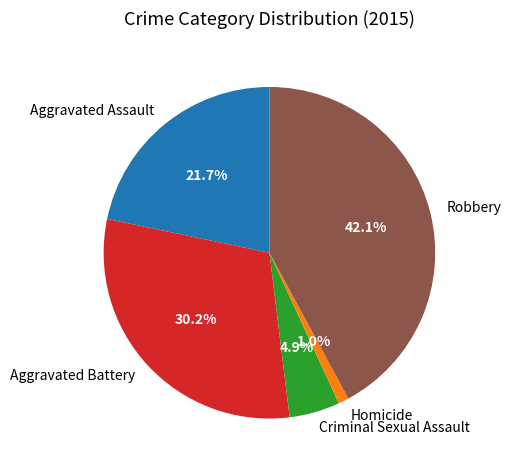

Is Aggravated Assault the majority of the pie?

No